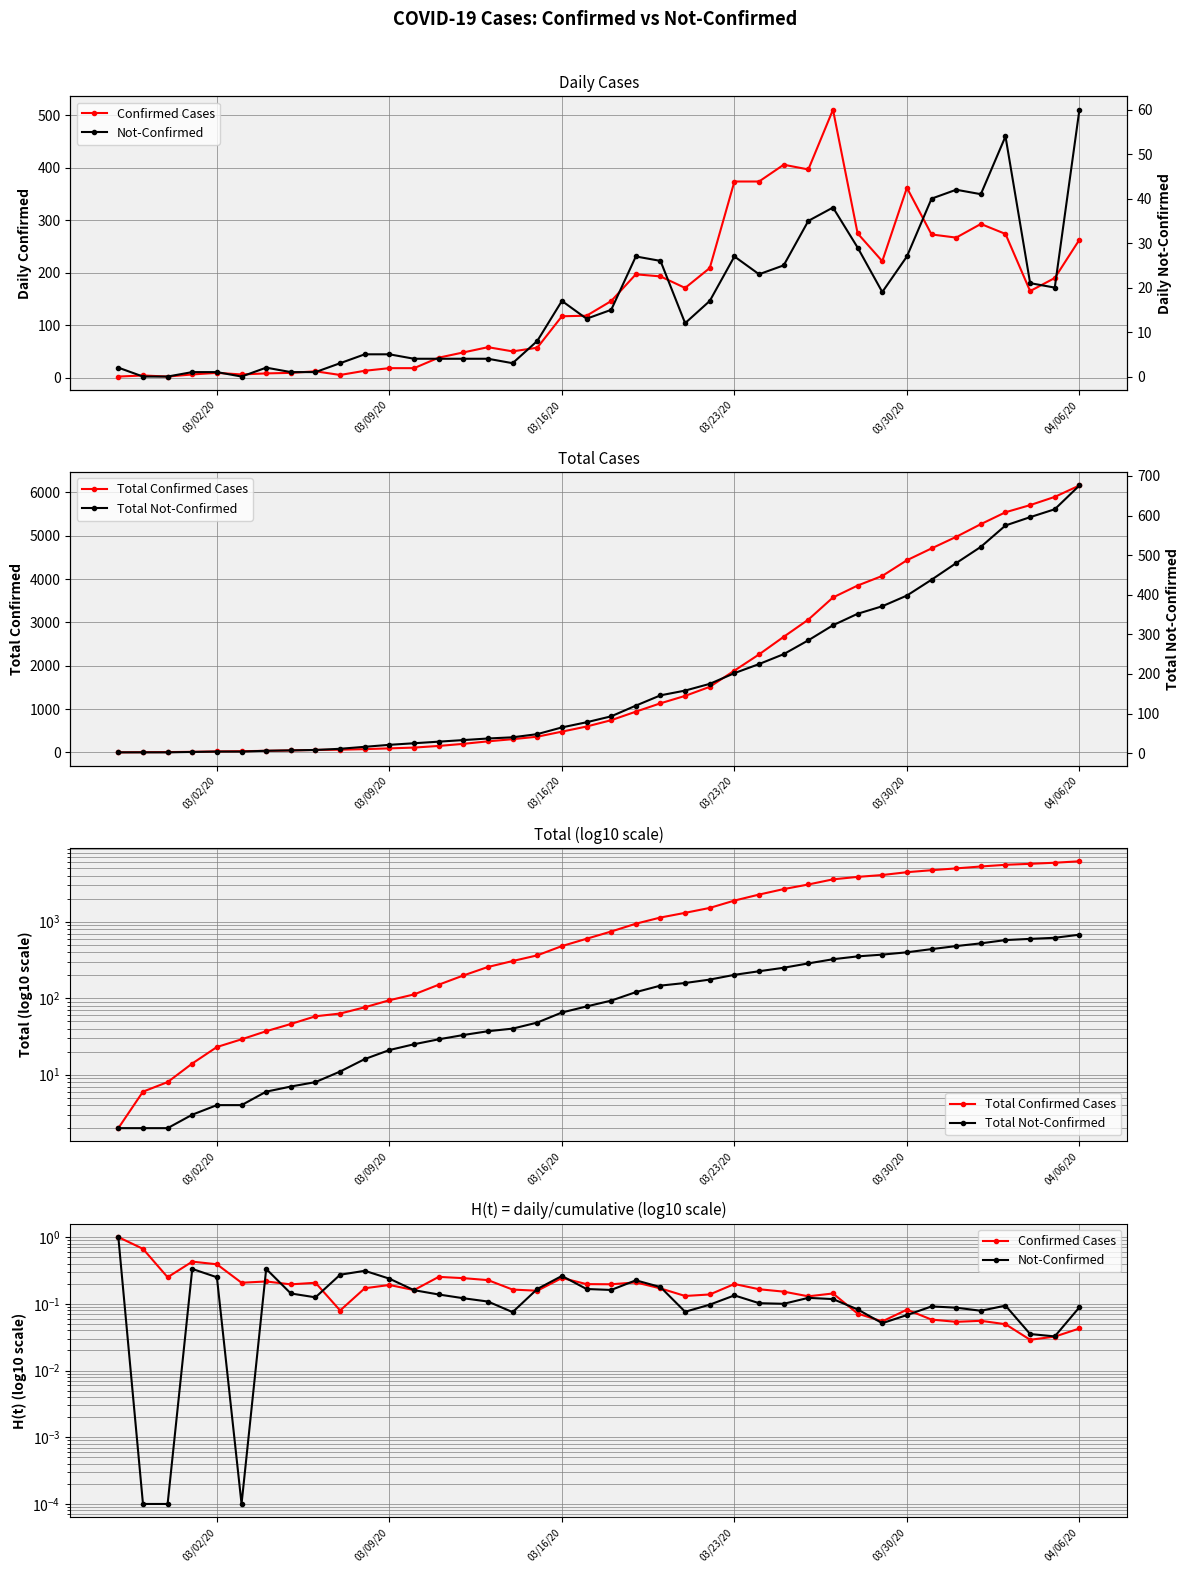

How many positive values does the Not-Confirmed series have?

37